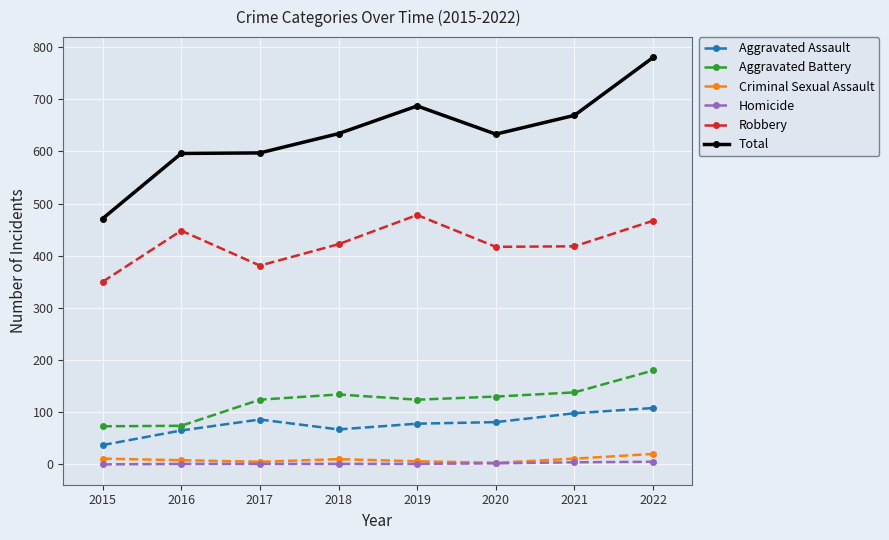

True or false: Robbery has more than 2 points higher than both neighbors.

False